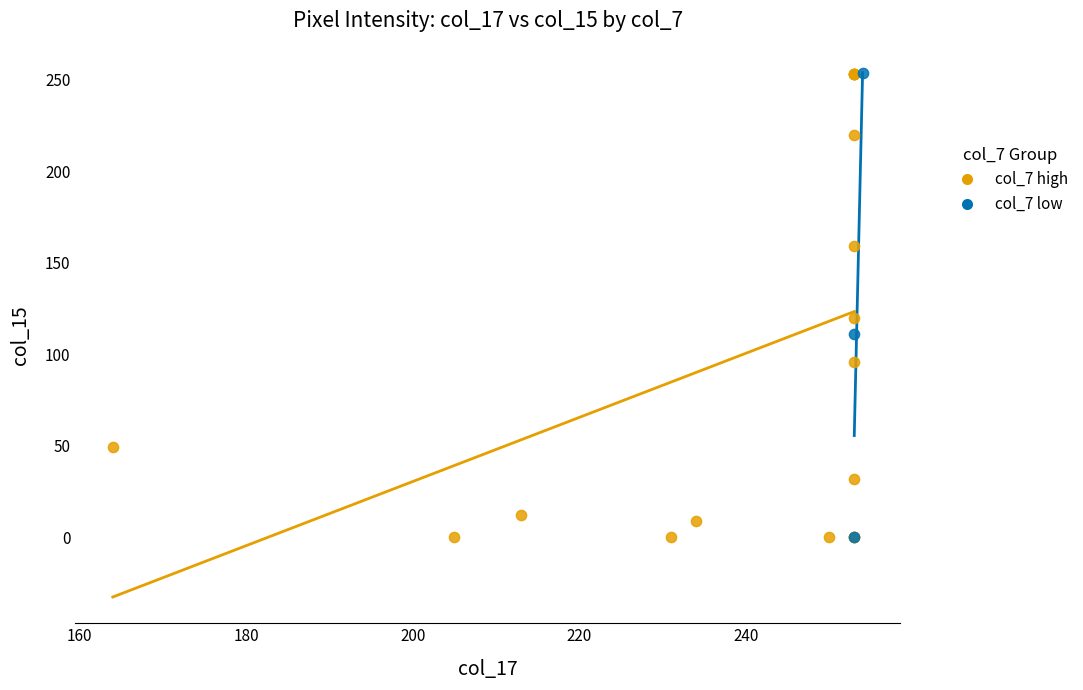

What are all the series names shown in the legend?

col_7 high, col_7 low